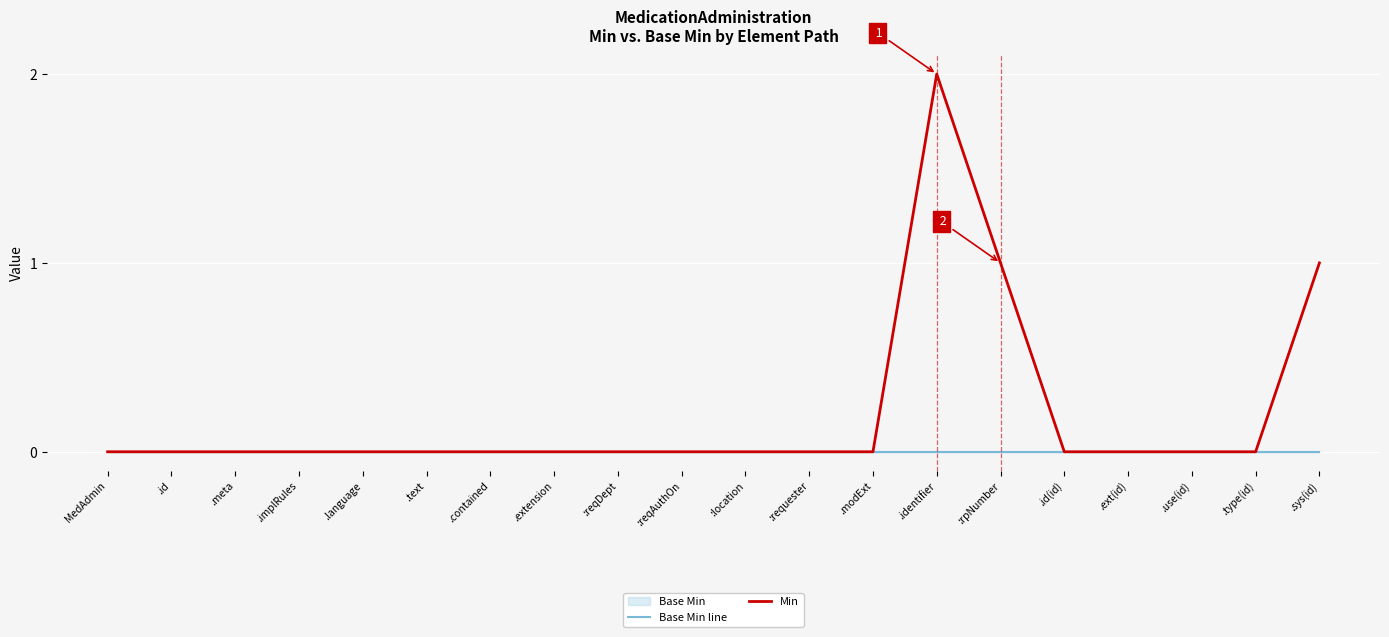

List the labels in order of Base Min line value, largest first.

MedAdmin, .id, .meta, .implRules, .language, .text, .contained, .extension, :reqDept, :reqAuthOn, :location, :requester, .modExt, .identifier, :rpNumber, .id(id), .ext(id), .use(id), .type(id), .sys(id)